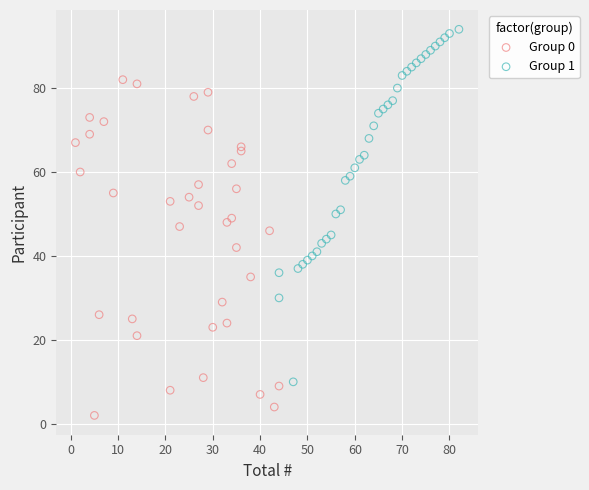

Which series contains the highest Y value?

Group 1